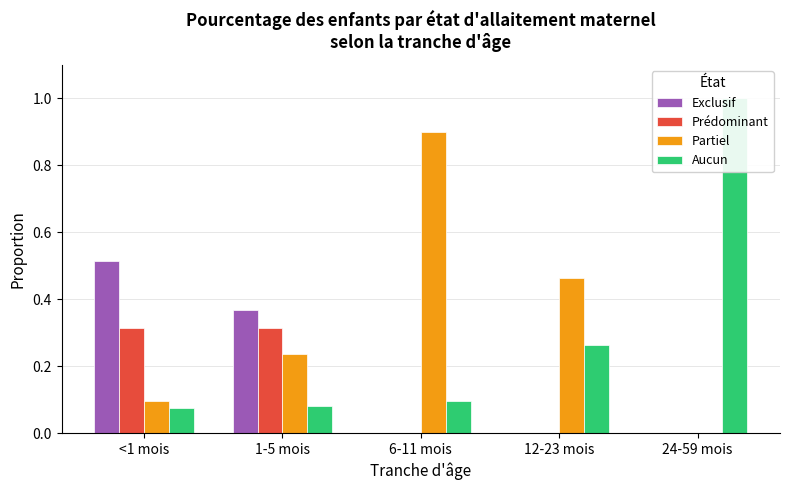

What is the highest value of the Aucun series?

1.0